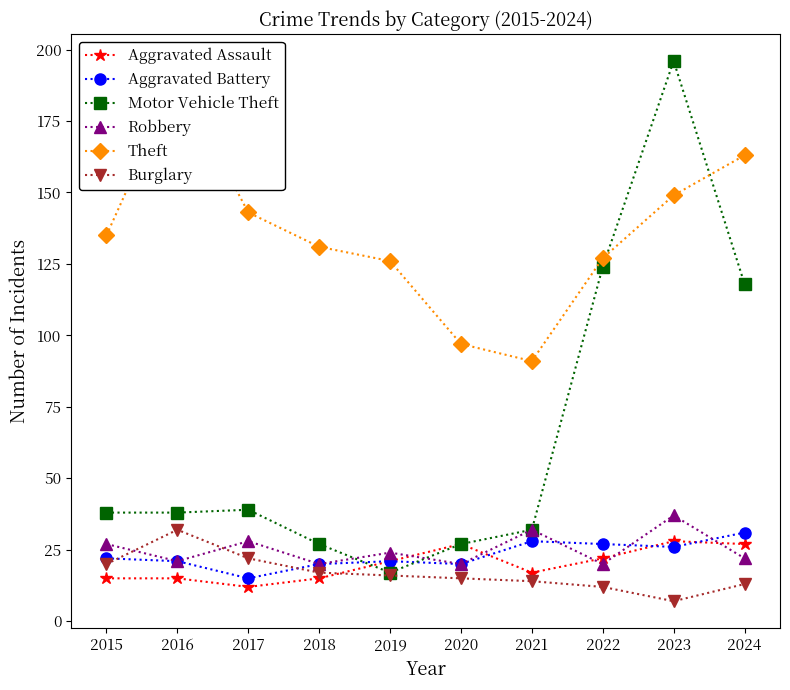

What is the lowest value of the Motor Vehicle Theft series?

17